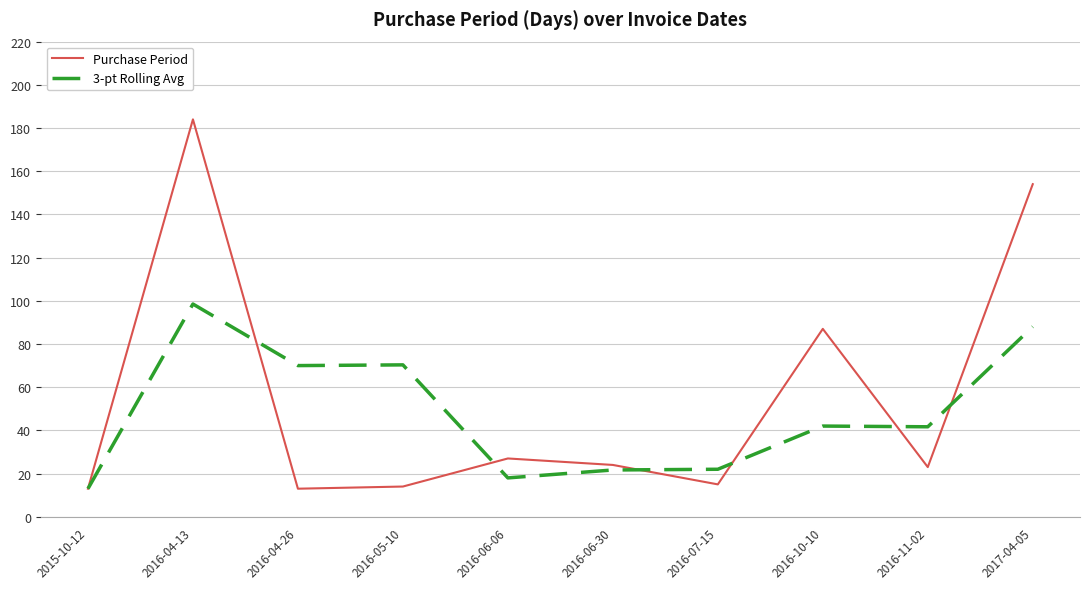

Rank the series at 2016-04-26 from highest to lowest value.

3-pt Rolling Avg, Purchase Period